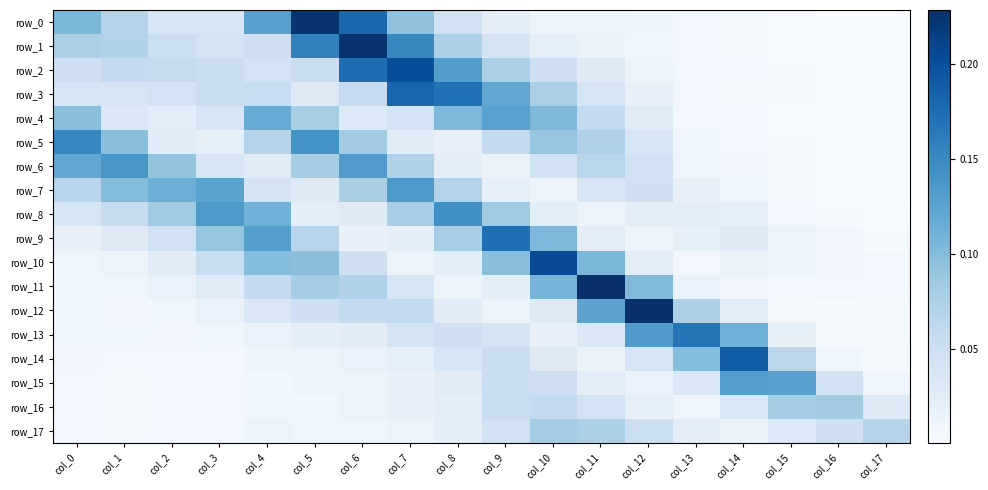

Is the value of row_17 at col_4 greater than the value of row_11 at col_10?

No